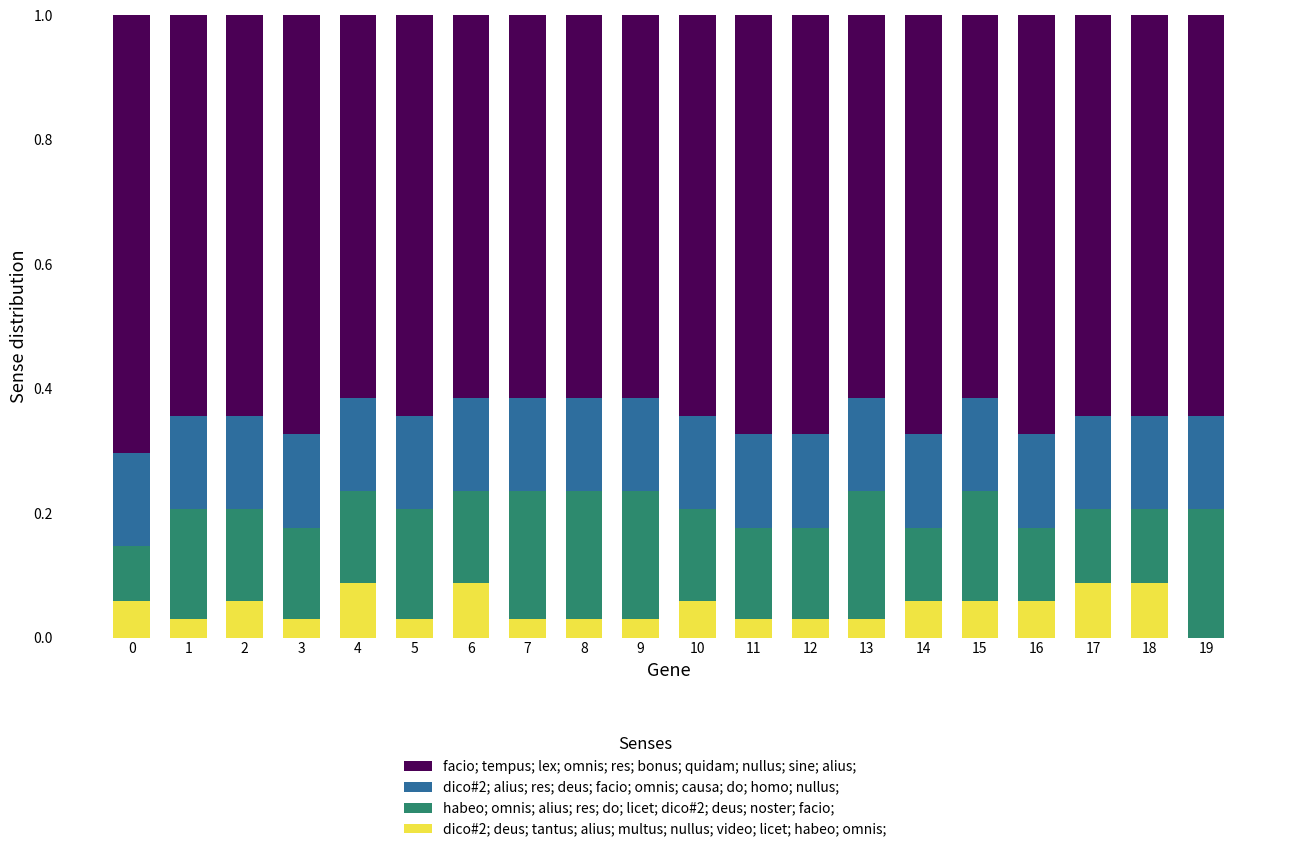

What is the total value across all series at 6?

1.0